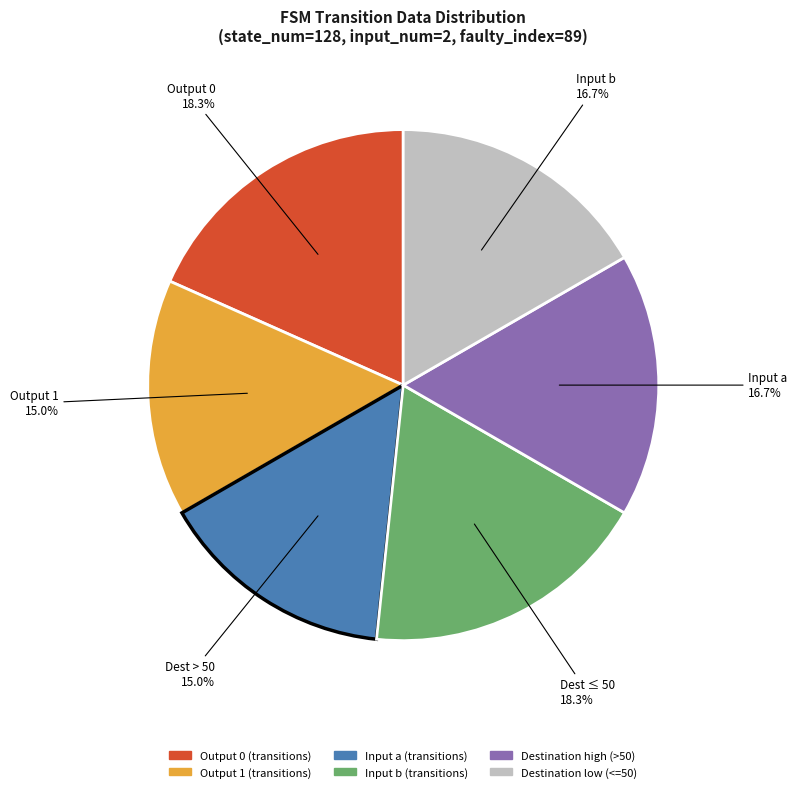

Does any single category account for the majority?

No